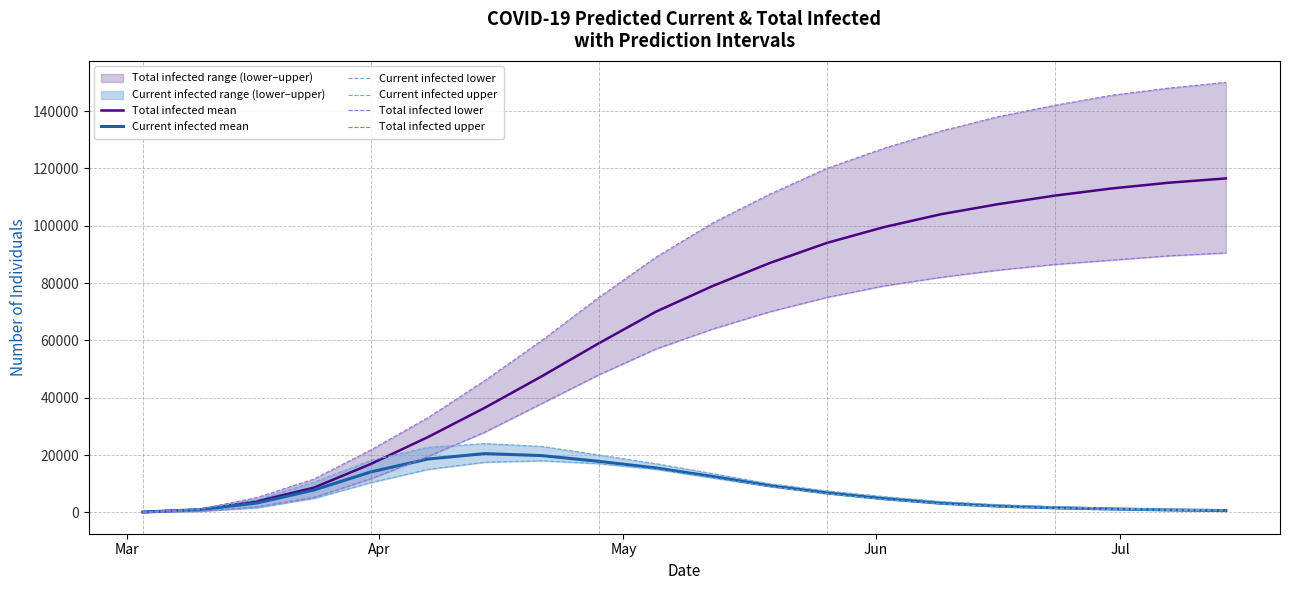

What is the value of the Current infected mean point at the 10th from the left?

15500